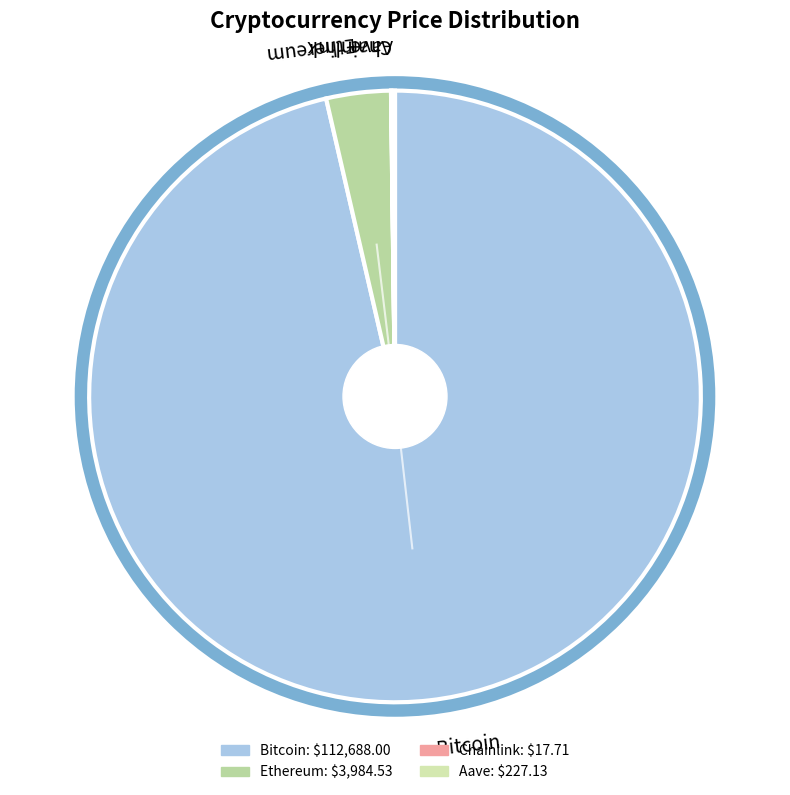

Is there any slice that represents more than half of the pie?

Yes